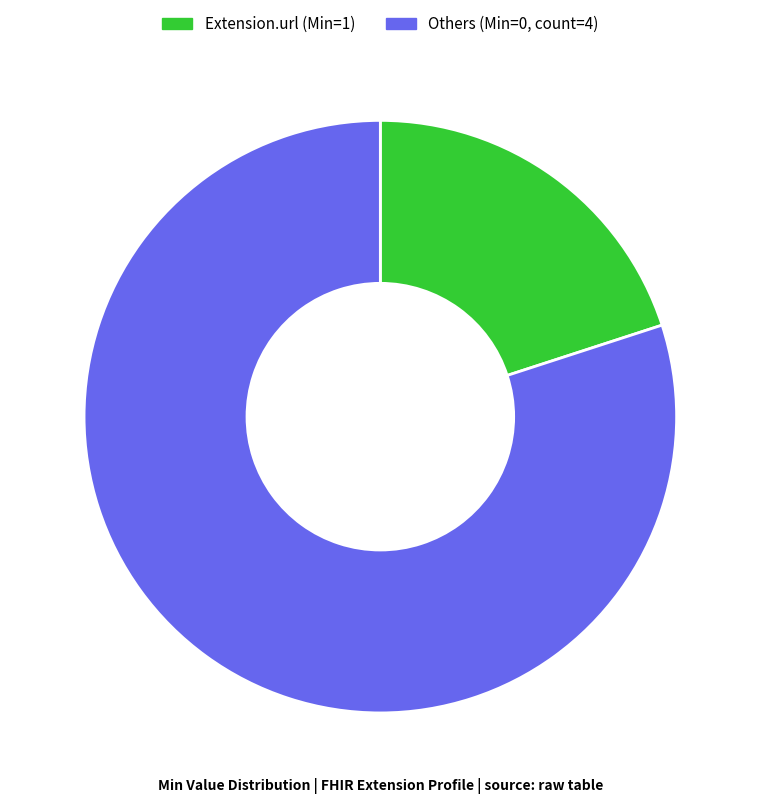

Is there a majority slice in this chart?

Yes